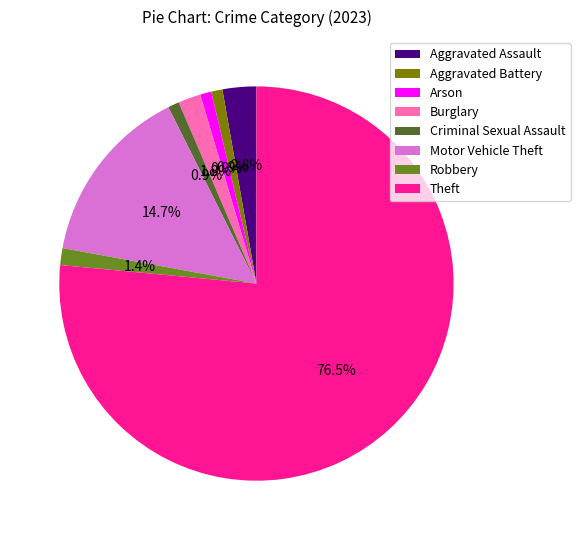

How many segments does this pie chart have?

8